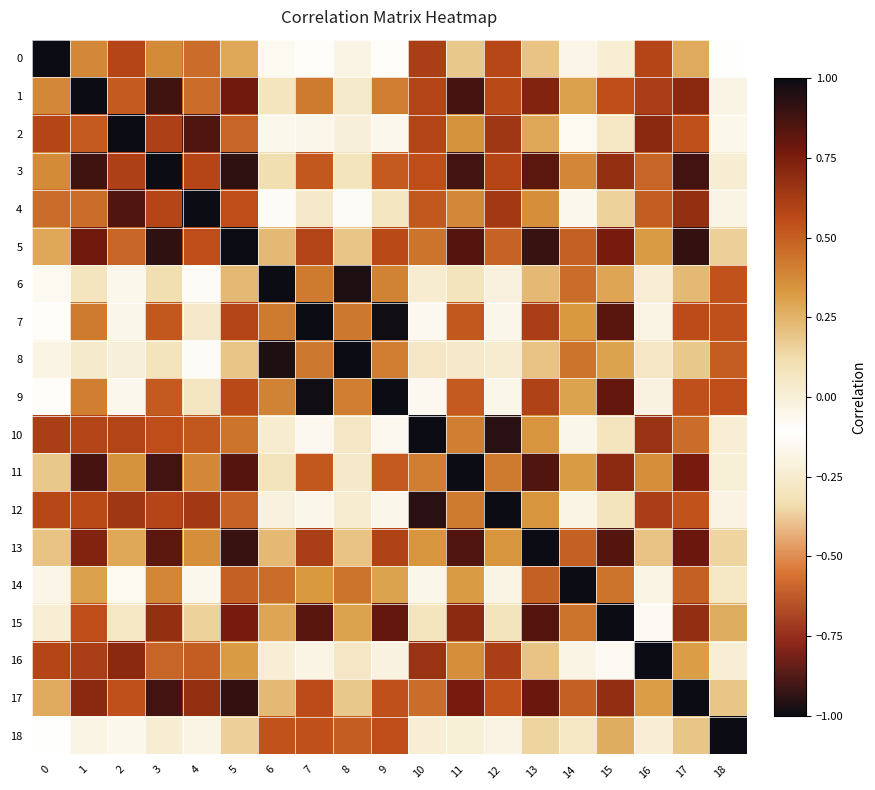

Between 0 and 14, which series saw the biggest shift?

row_0